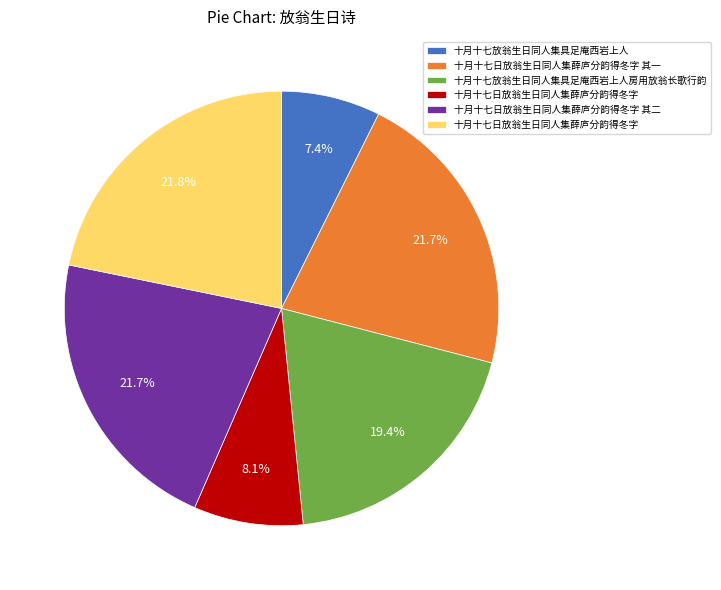

To the nearest percent, what is the difference between the largest and smallest slice percentages?

14%